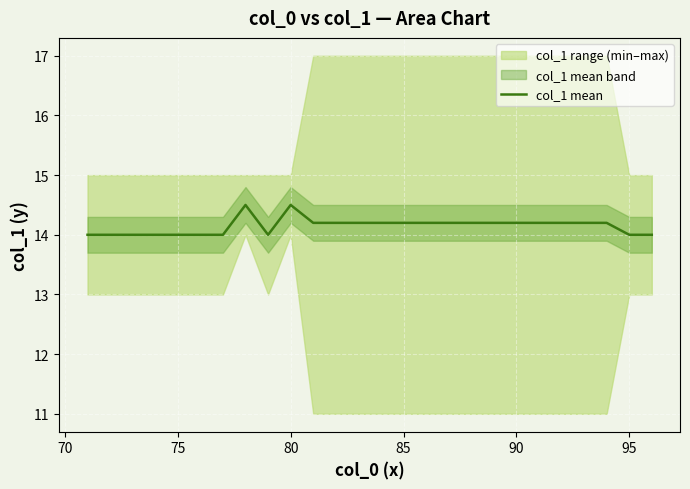

Does the chart display data point markers on the line(s)?

No